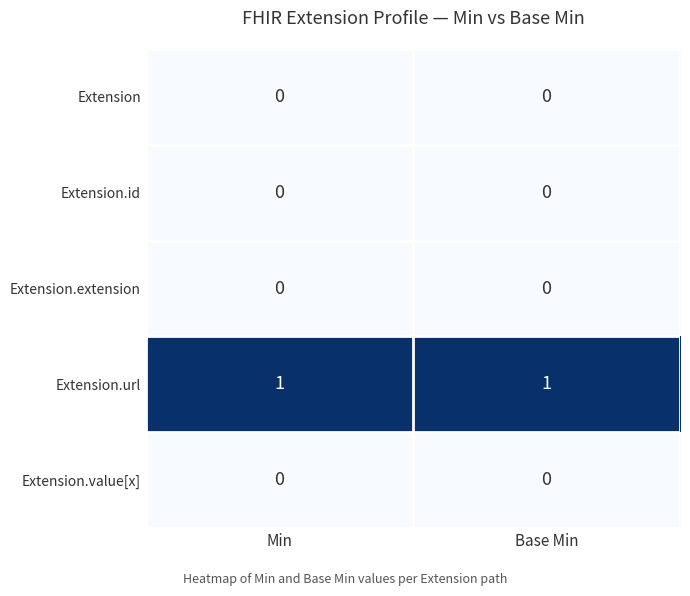

Which series has the largest total across all categories?

Extension.url